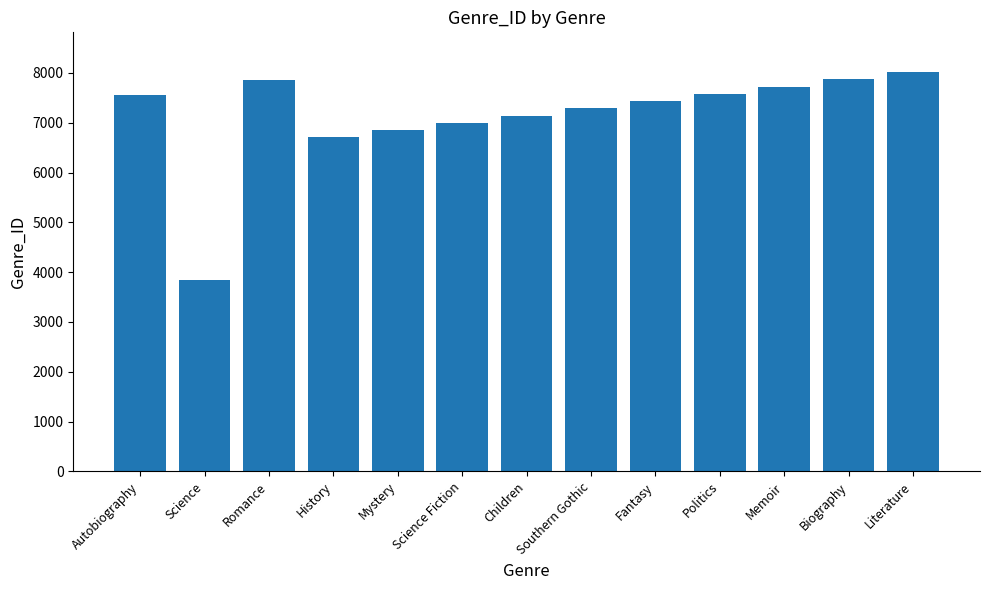

Is it true that the value at Autobiography is 5135?

False